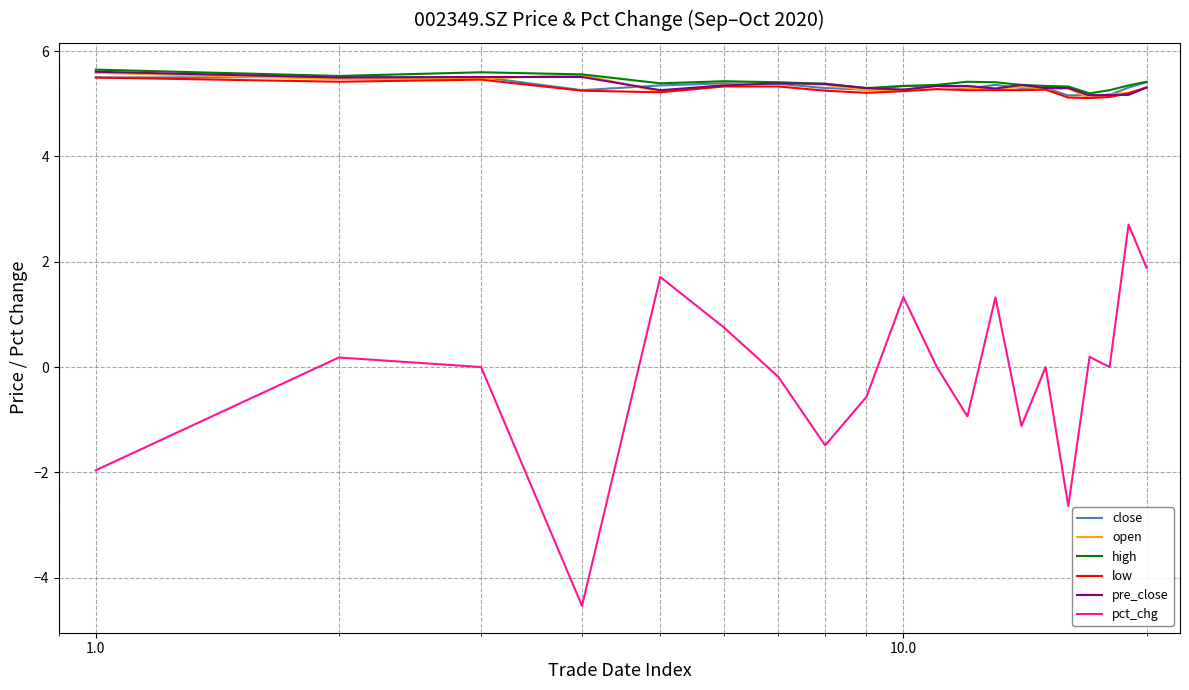

What is the greatest value displayed?

5.7